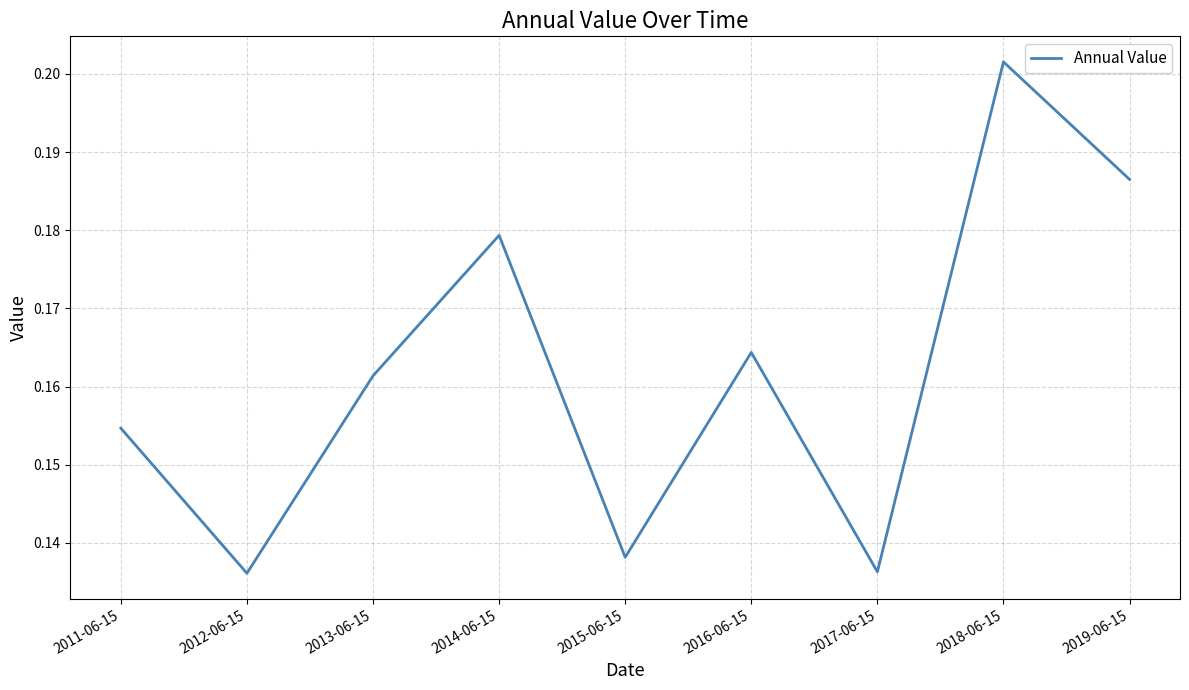

Is it true that the value at 2011-06-15 is 0.1?

False